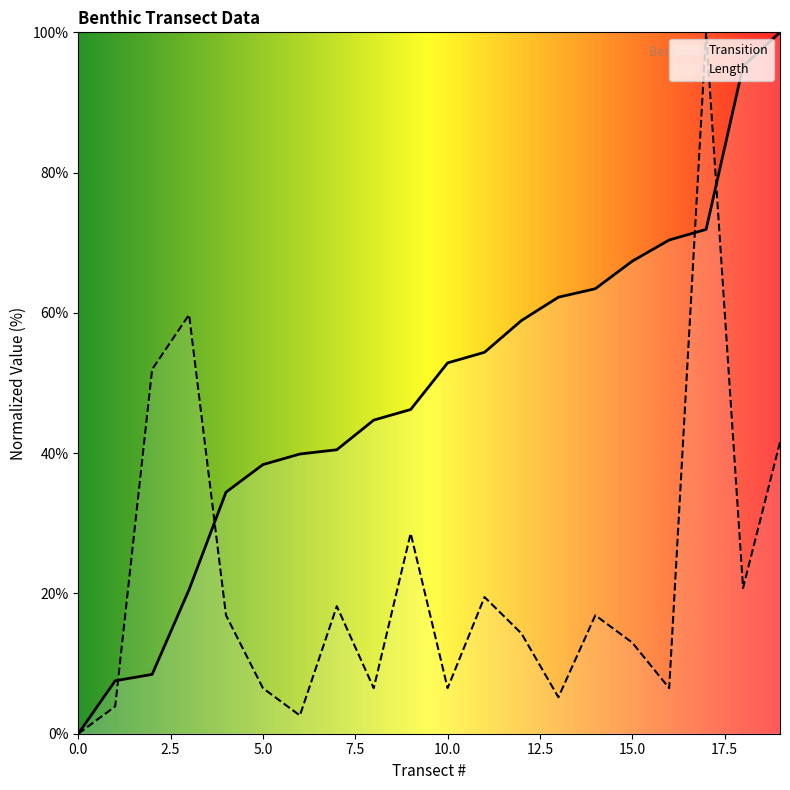

What are all the series names shown in the legend?

Transition, Length